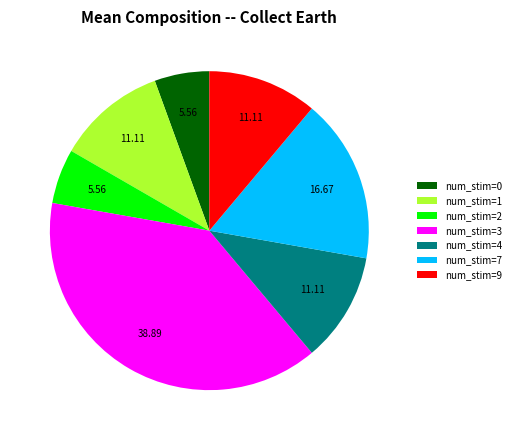

Is the sum of num_stim=2 and num_stim=0 greater than half?

No